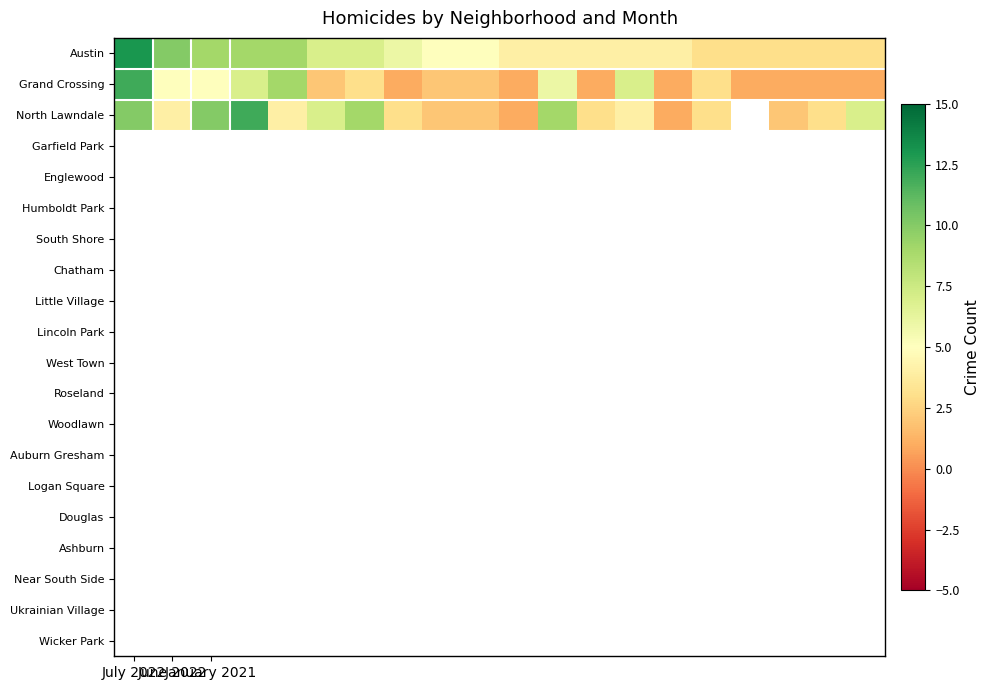

Where is Austin nearest to the value 8?

January 2021